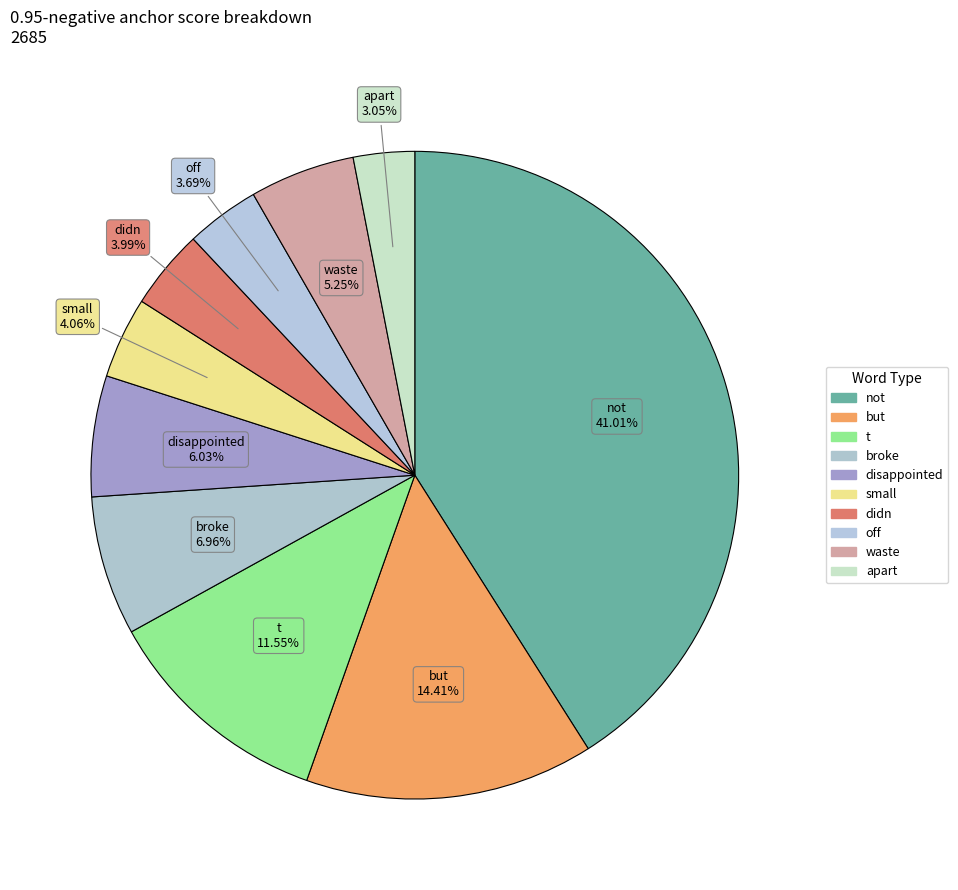

To the nearest percent, what is the combined percentage of t and apart?

15%